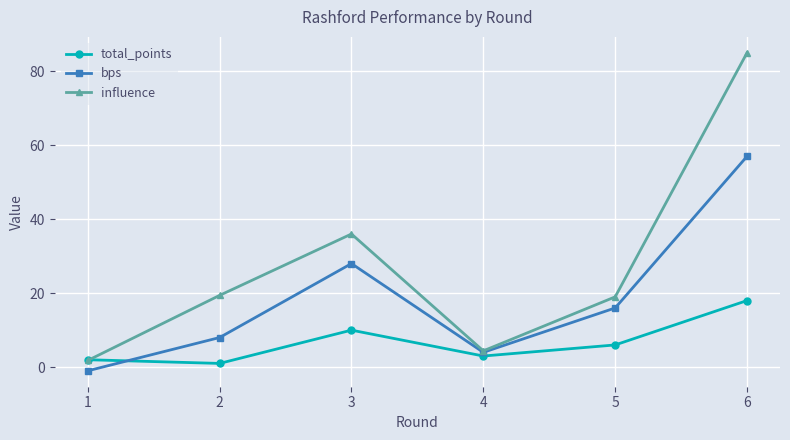

In bps, how many points are lower than both neighbors (excluding endpoints)?

1